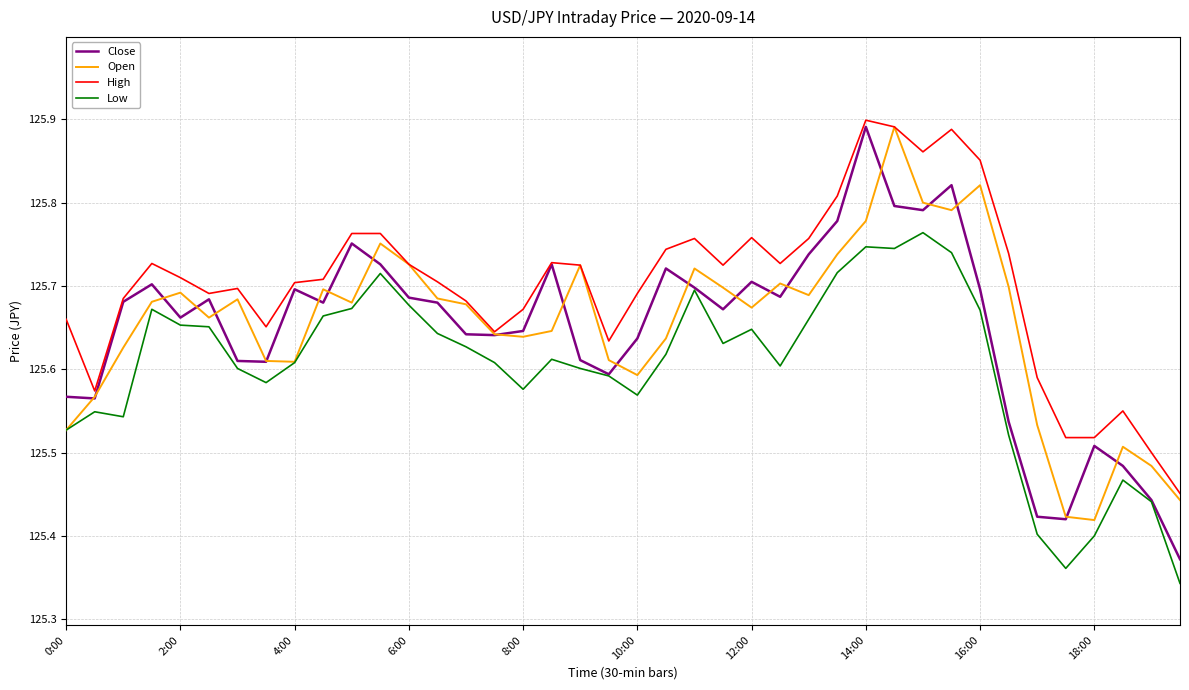

What is the sum of all High values?

5028.1